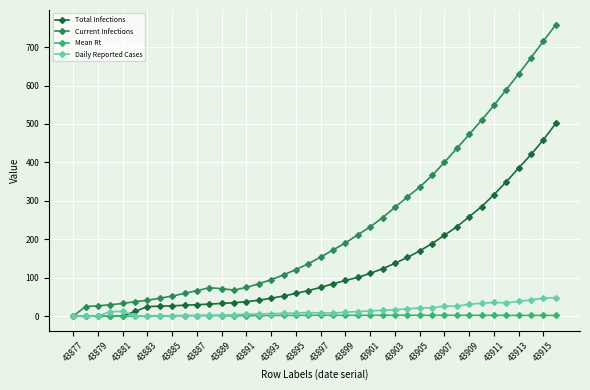

At how many categories does at least one series exceed 521?

6